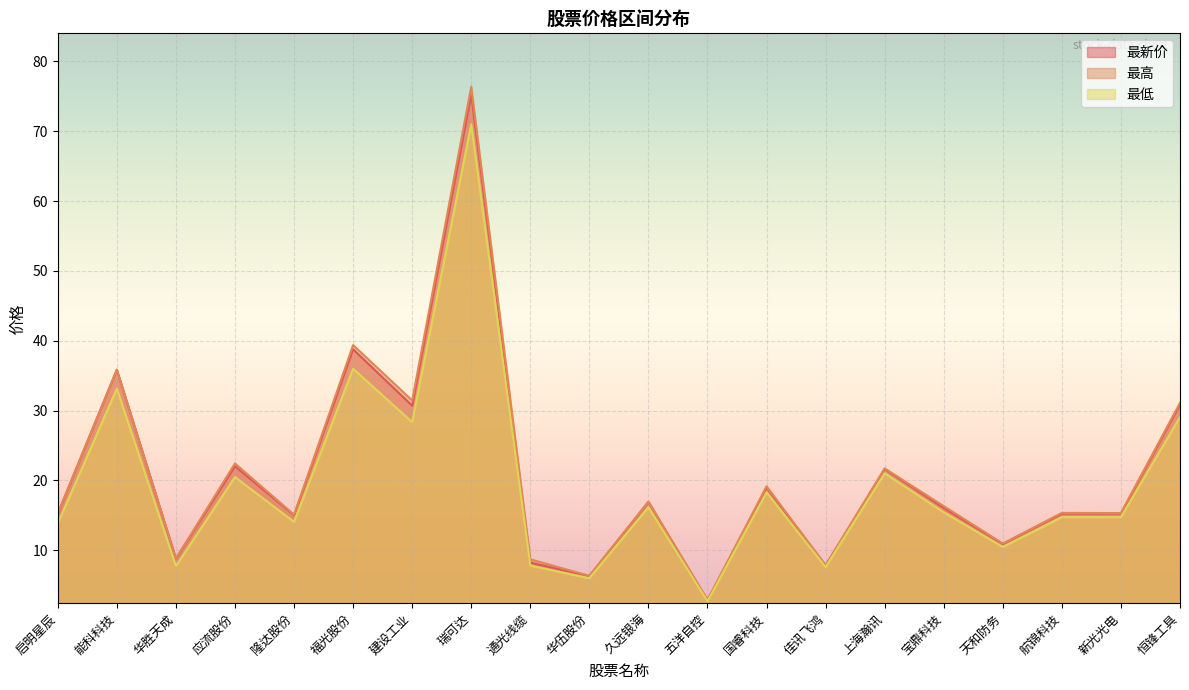

What is the difference between the maximum and minimum values in the 最高 series?

73.5